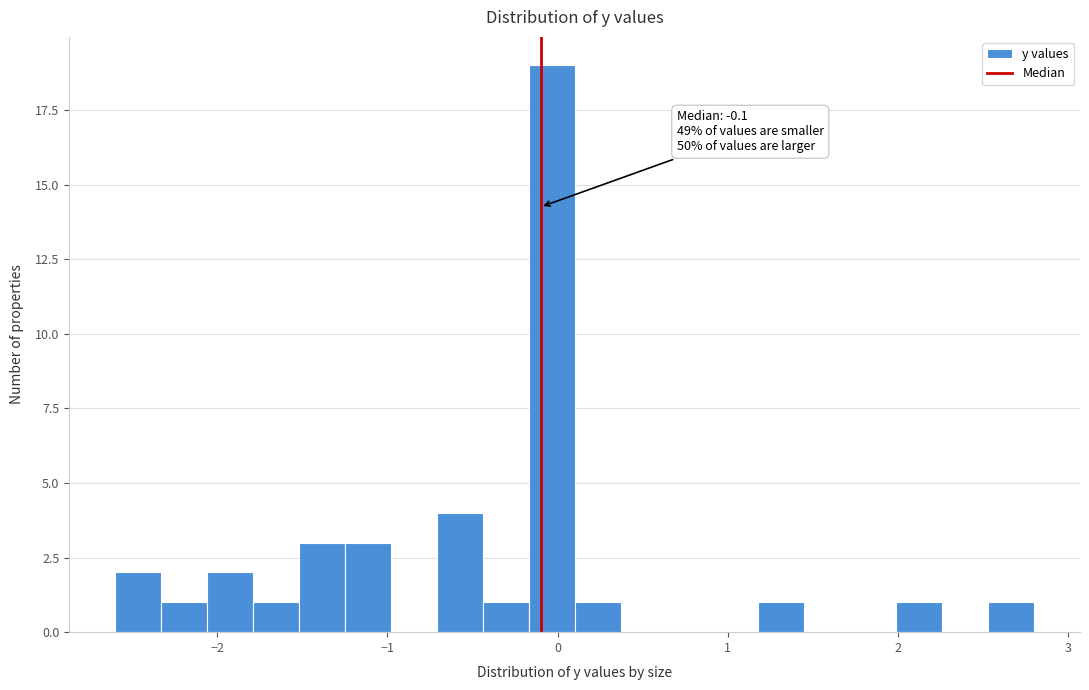

Around what value on the x-axis is the tallest bar? Give the approximate position of its centre, as read against the axis.

0.0